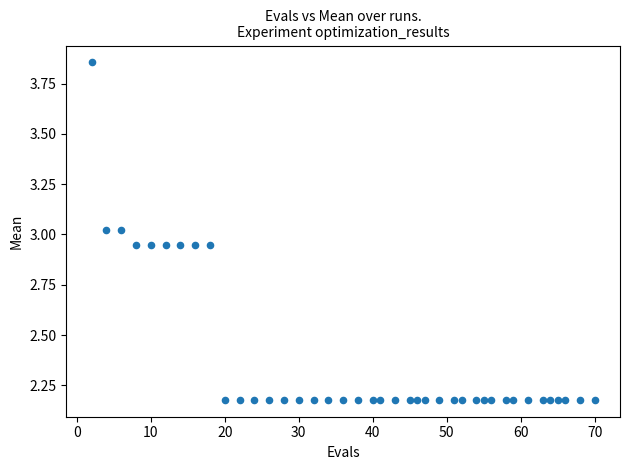

What is the range of Y values (max minus min)?

1.7